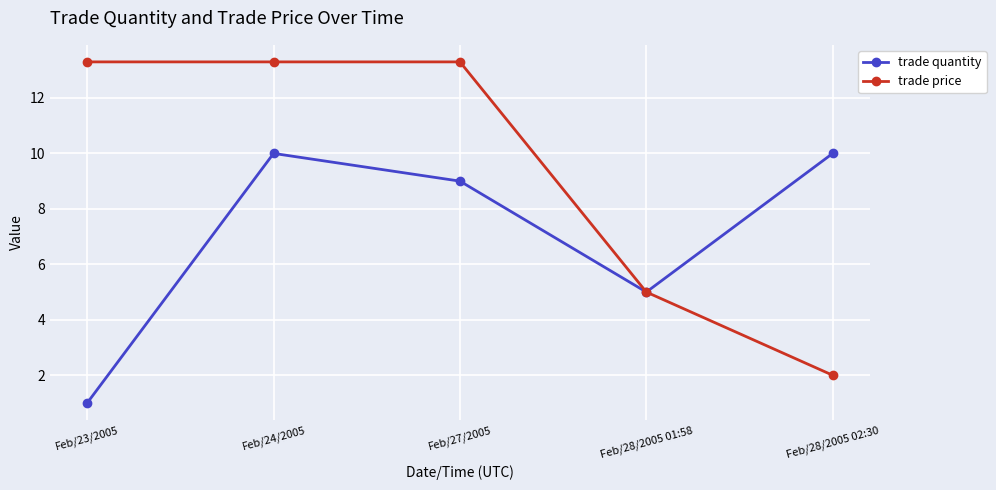

Which series has the largest total across all categories?

trade price